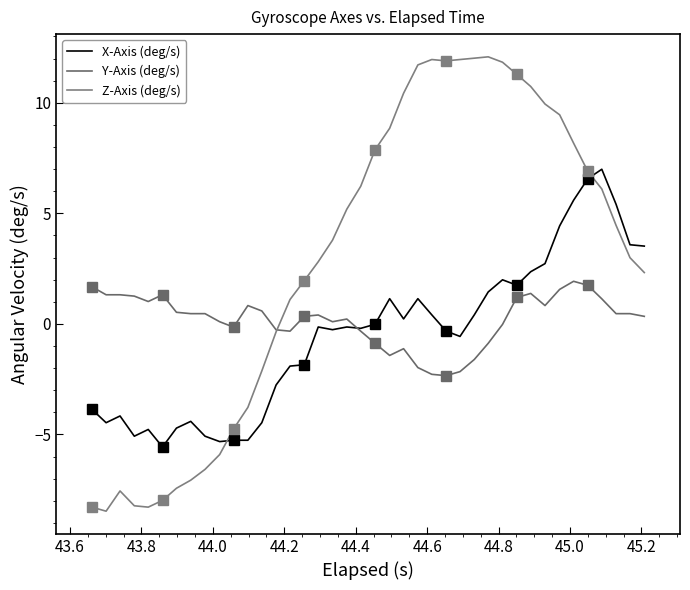

Reading left to right, list all the values displayed in this chart.

X-Axis (deg/s): -3.9	-4.5	-4.2	-5.1	-4.8	-5.6	-4.7	-4.4	-5.1	-5.3	-5.3	-5.3	-4.5	-2.8	-1.9	-1.8	-0.1	-0.3	-0.1	-0.2	-0.0	1.1	0.2	1.1	0.4	-0.3	-0.6	0.4	1.4	2.0	1.7	2.4	2.7	4.4	5.6	6.6	7.0	5.4	3.6	3.5
Y-Axis (deg/s): 1.7	1.3	1.3	1.3	1.0	1.3	0.5	0.5	0.5	0.1	-0.1	0.8	0.6	-0.3	-0.3	0.3	0.4	0.1	0.2	-0.3	-0.9	-1.4	-1.1	-2.0	-2.3	-2.3	-2.2	-1.6	-0.9	-0.0	1.2	1.4	0.8	1.6	1.9	1.7	1.1	0.5	0.5	0.3
Z-Axis (deg/s): -8.3	-8.5	-7.6	-8.2	-8.3	-8.0	-7.4	-7.1	-6.6	-5.9	-4.8	-3.8	-2.1	-0.4	1.1	2.0	2.8	3.8	5.2	6.2	7.9	8.8	10.4	11.7	12.0	11.9	12.0	12.0	12.1	11.8	11.3	10.7	9.9	9.5	8.2	6.9	6.1	4.5	3.0	2.3